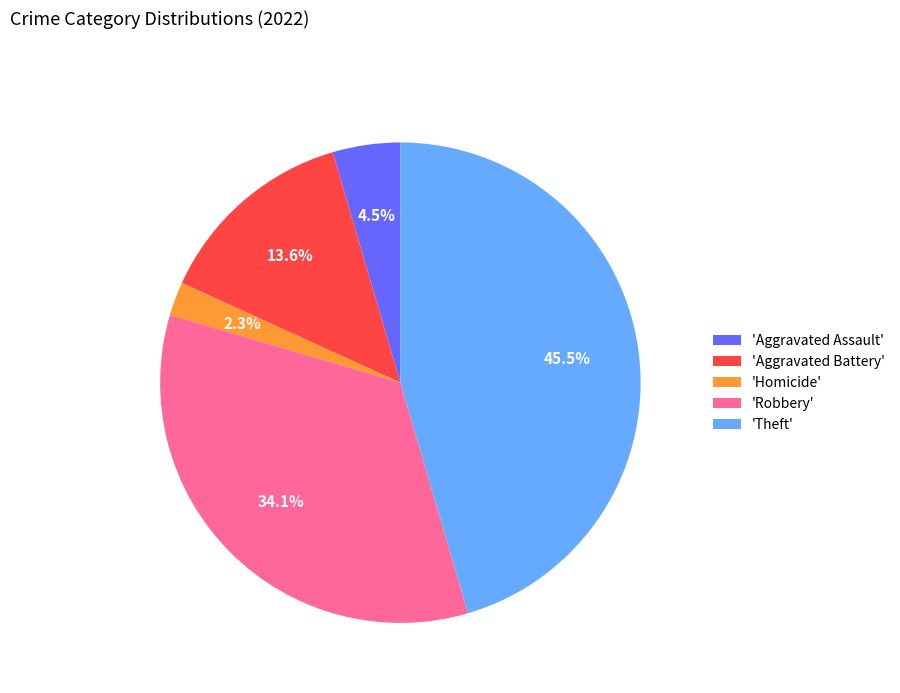

Which has a higher value, 'Theft' or 'Homicide'?

'Theft'